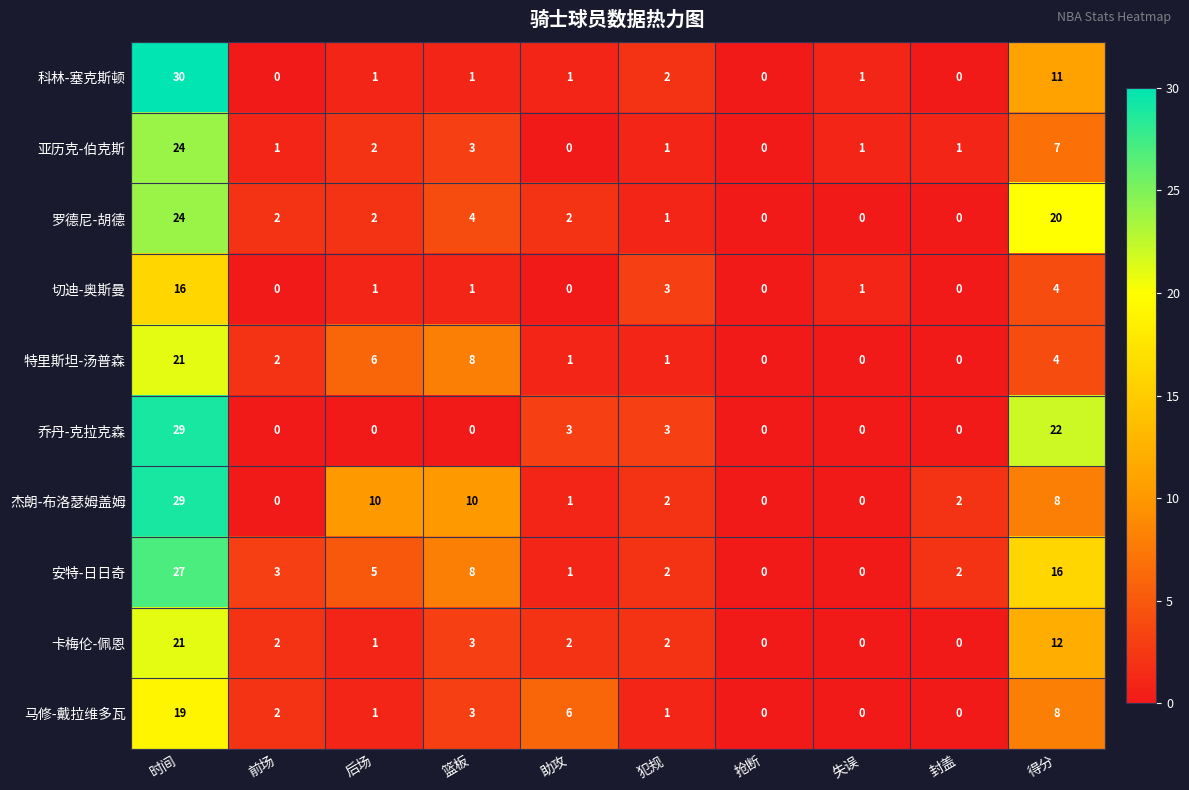

True or false: 切迪-奥斯曼 has a value of 9 at 助攻.

False